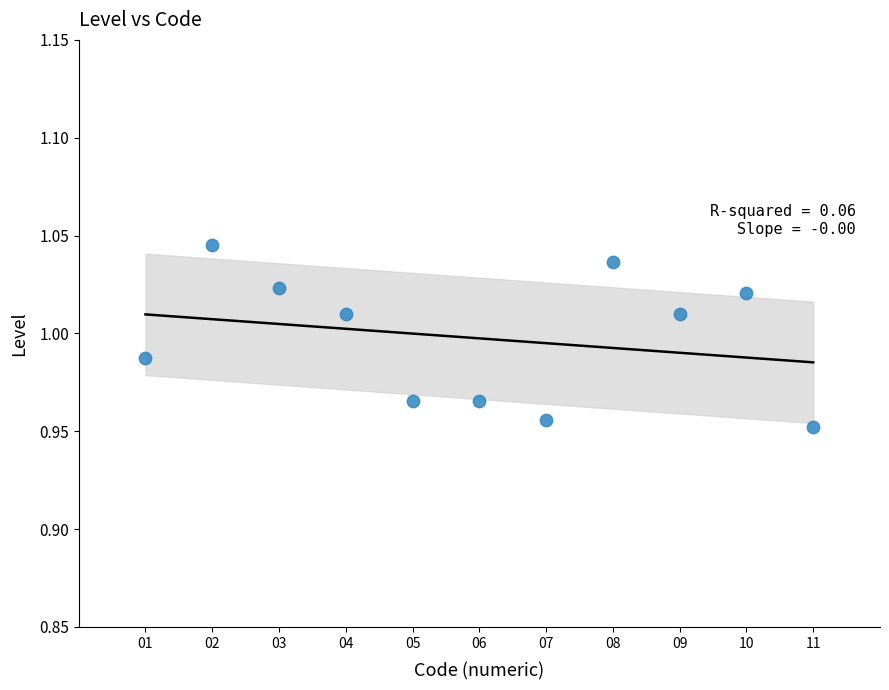

What is the average X value?

6.0